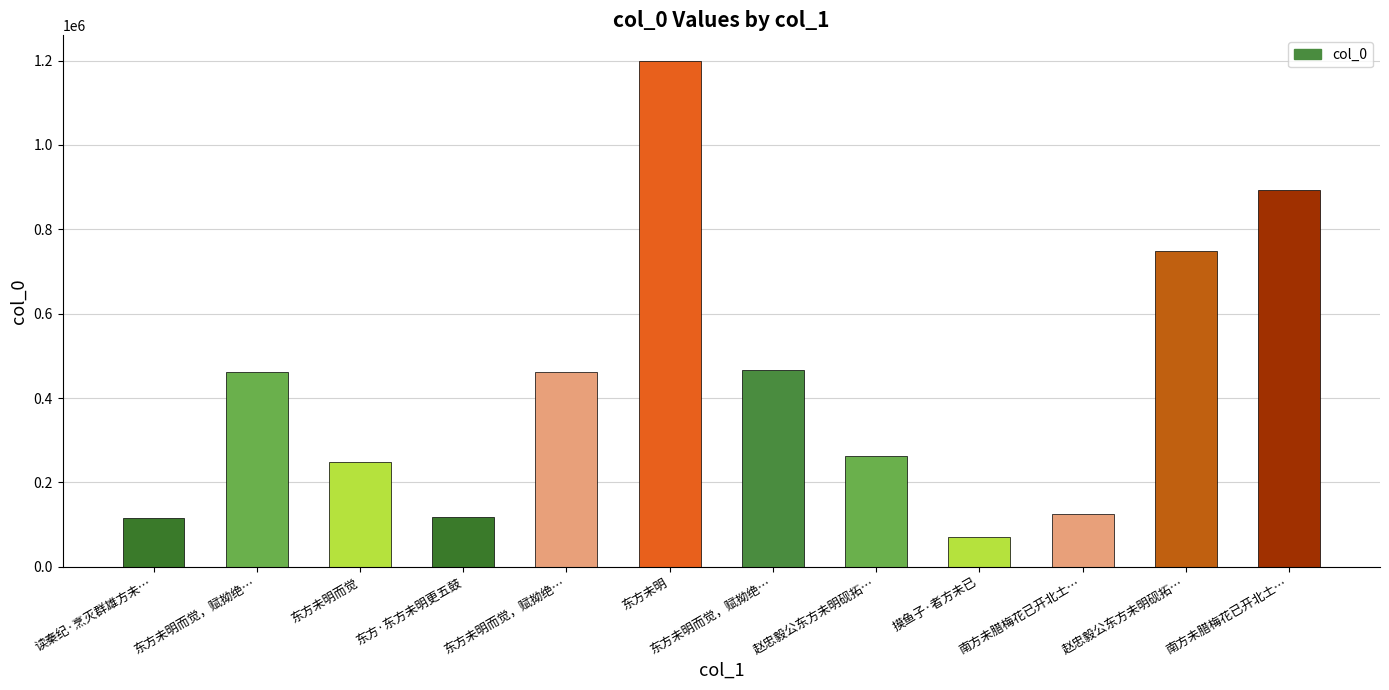

How many values are below 460612?

6